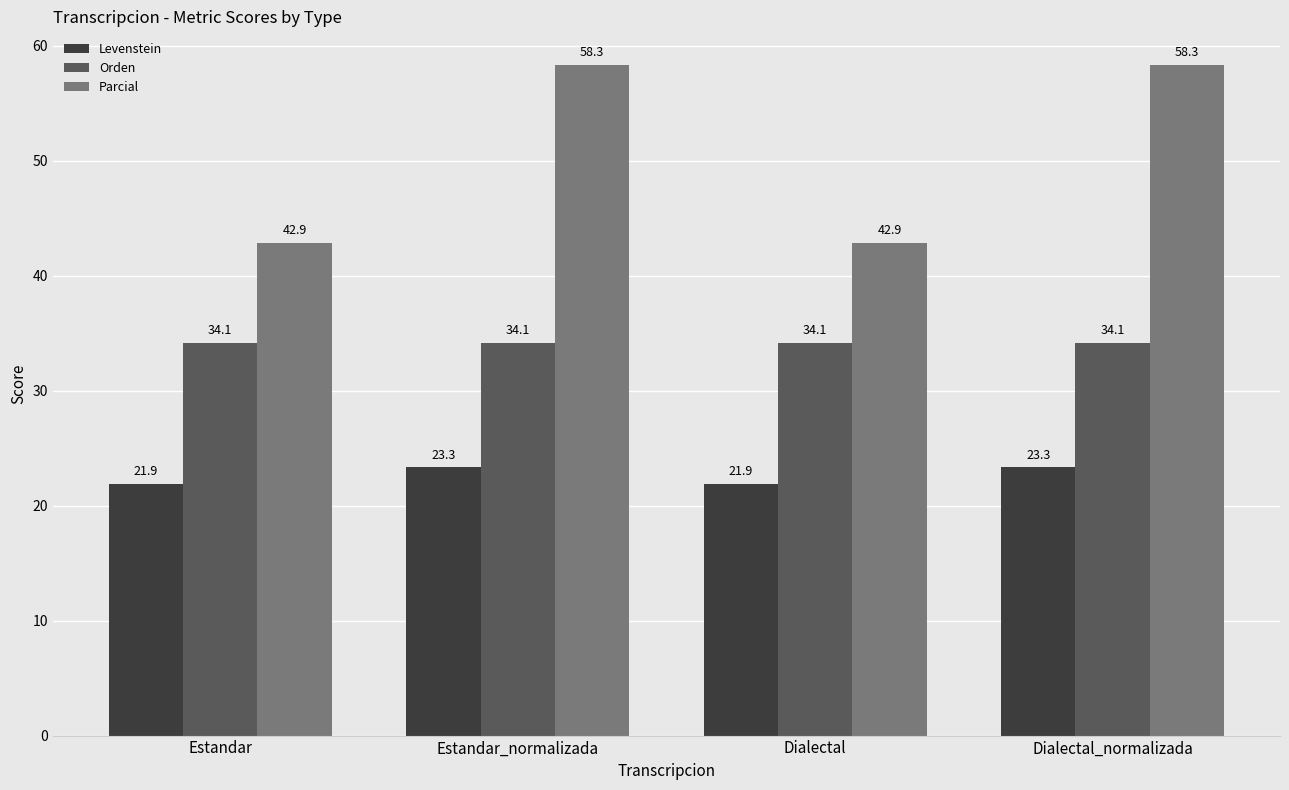

What is the minimum value shown in the chart?

21.9